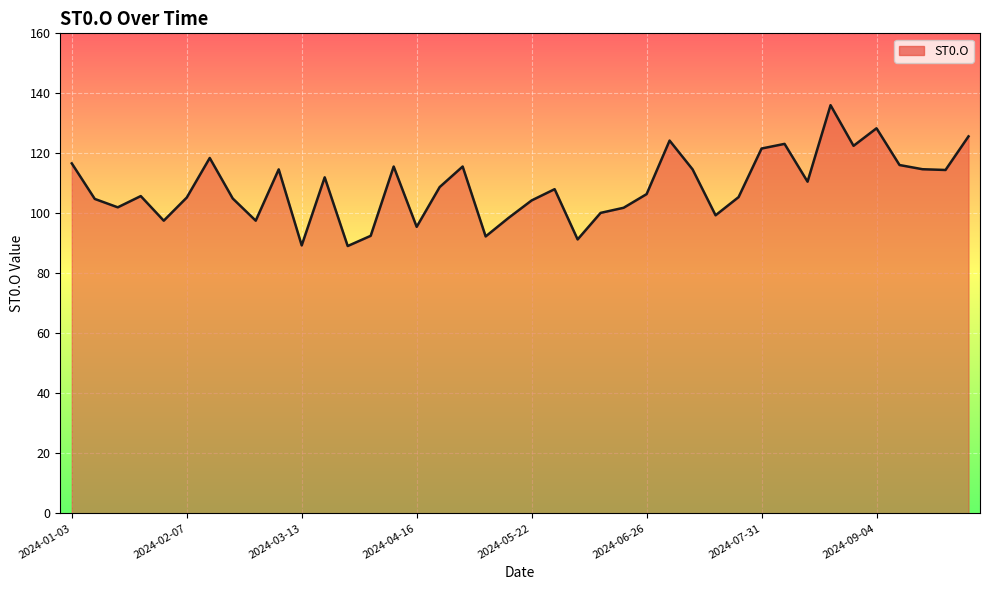

What is the maximum value shown in the chart?

136.1